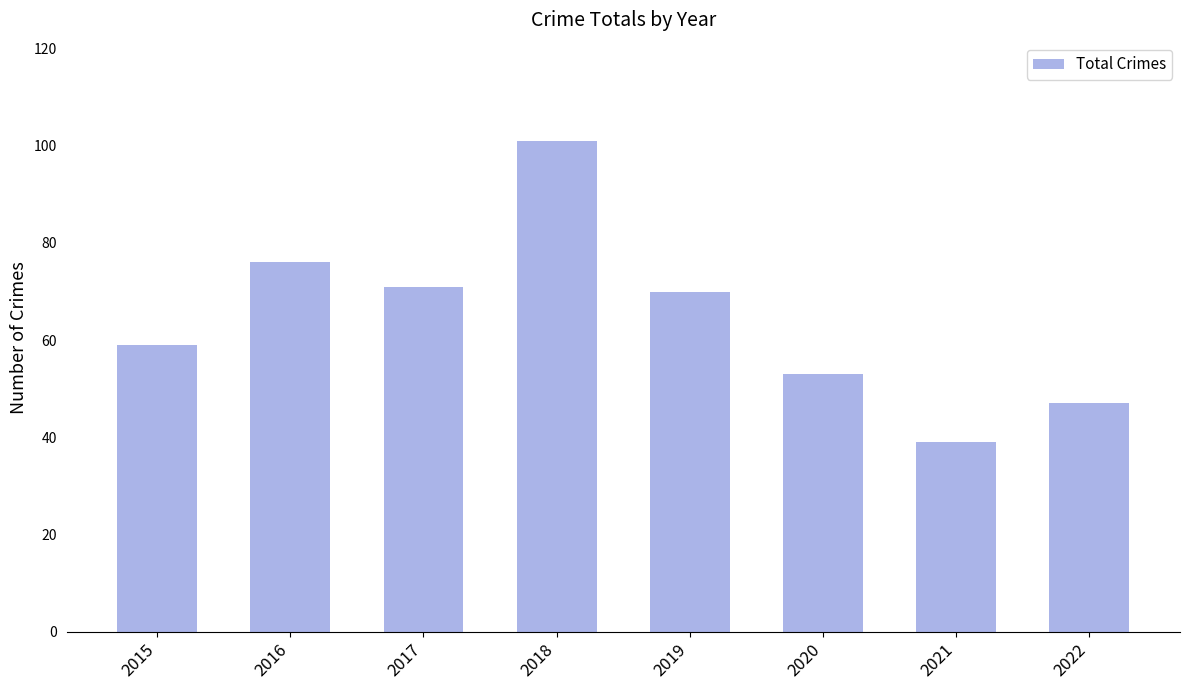

How many categories are shown in the chart?

8